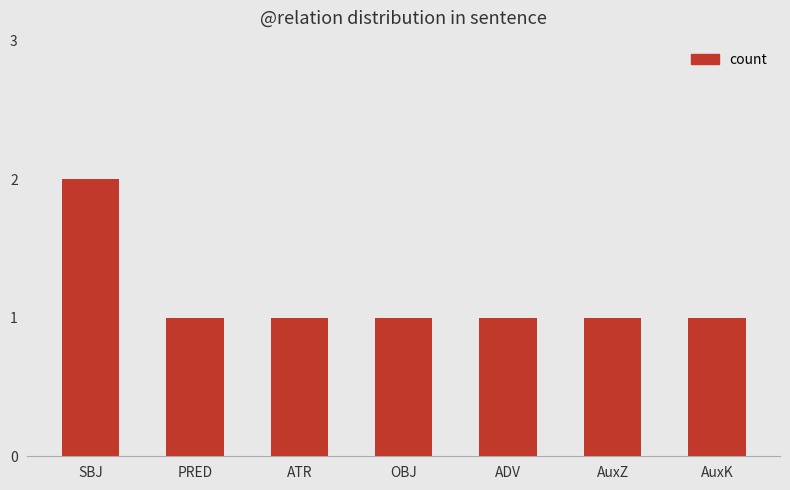

Approximately how many times larger is the value at PRED compared to ATR?

1.0